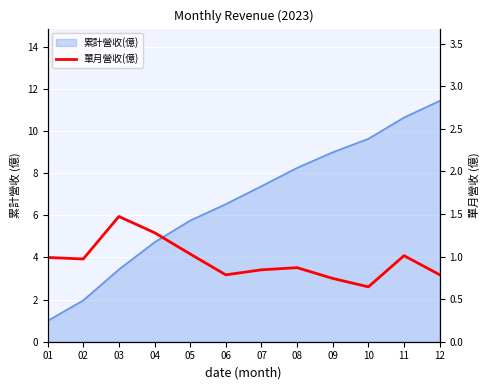

Which has a higher value, 03 or 02?

03